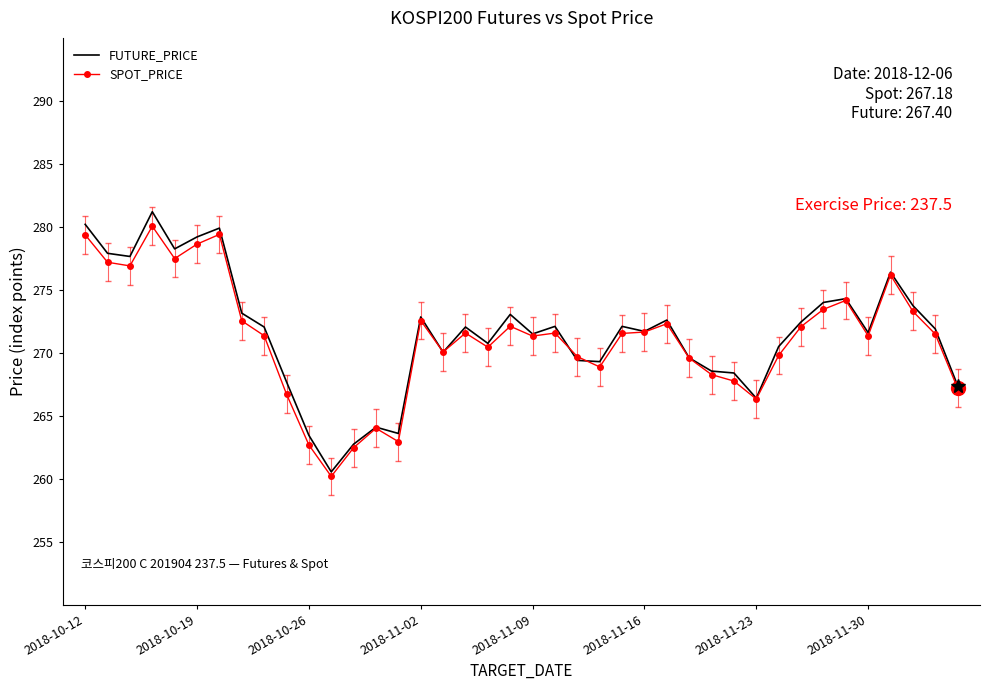

What is the minimum value for SPOT_PRICE?

260.2